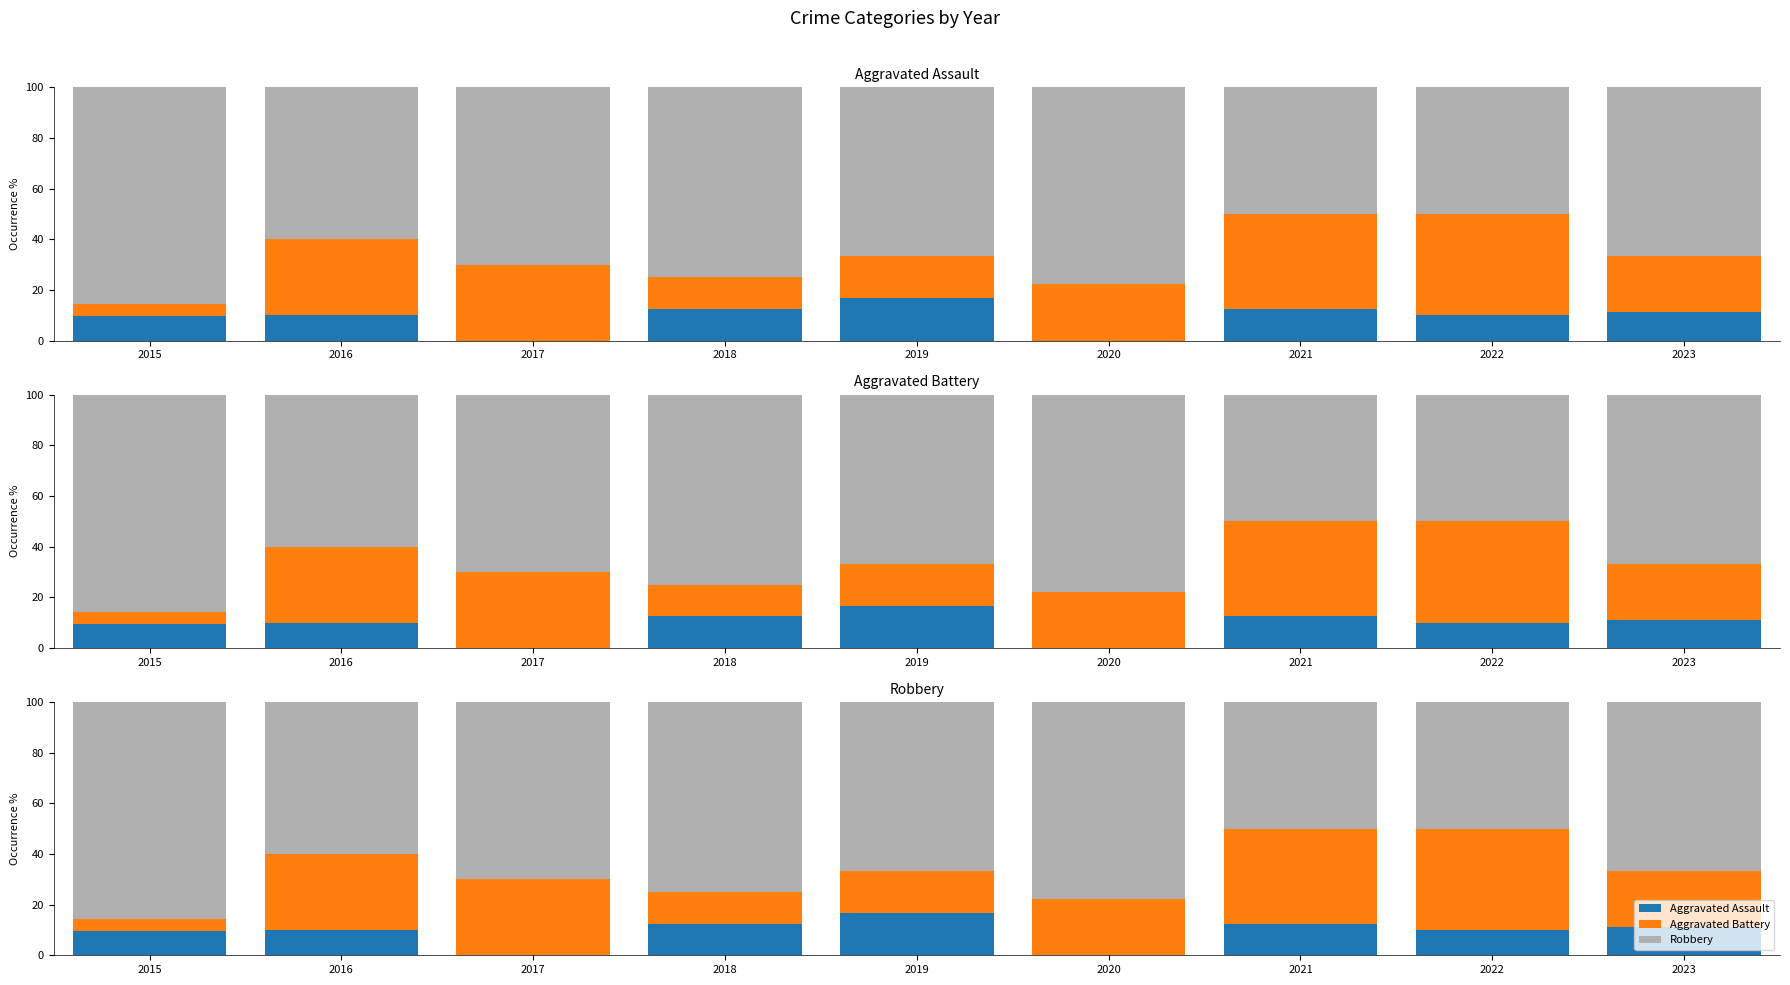

Read the Aggravated Assault value at 2018.

12.5